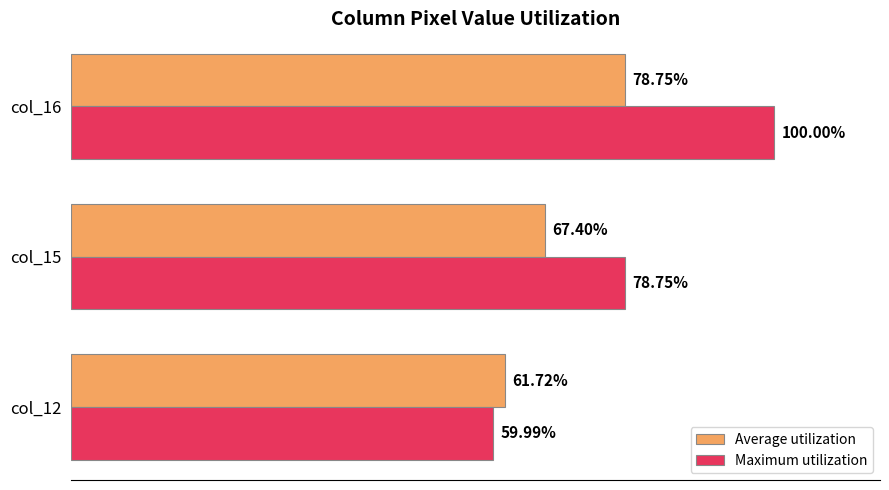

Rank the categories by Average utilization value from highest to lowest.

col_16, col_15, col_12